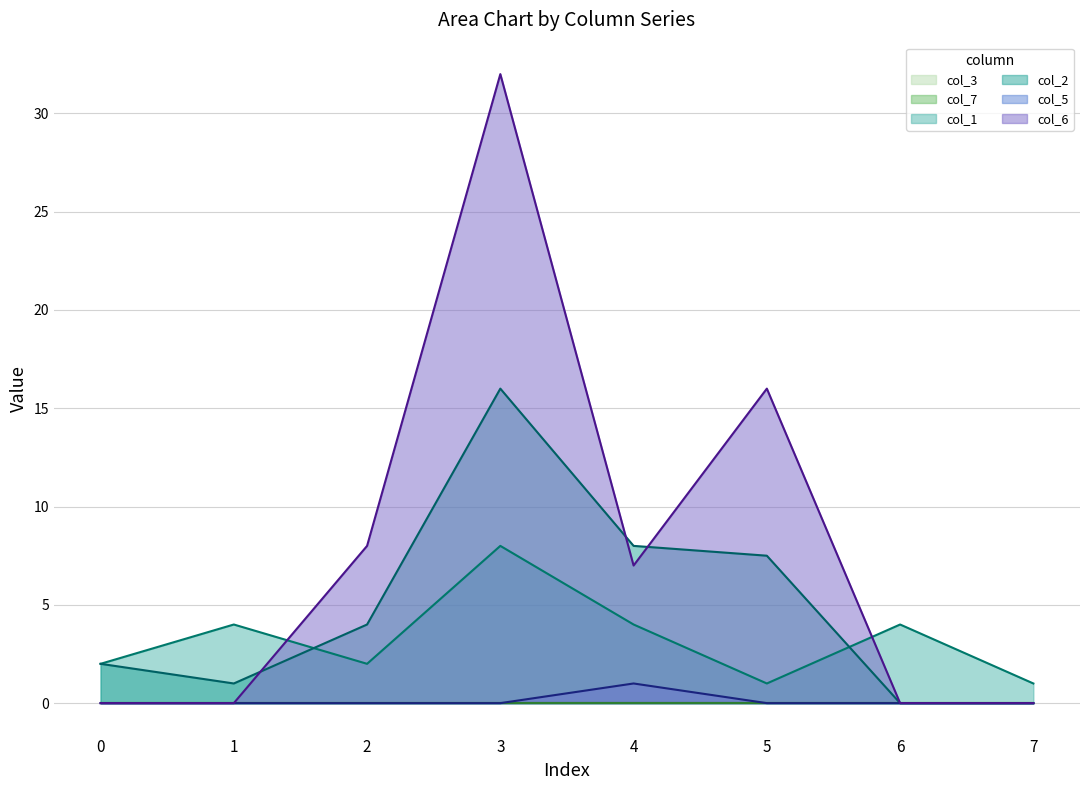

How many interior local valleys does the col_2 (line) series have?

1